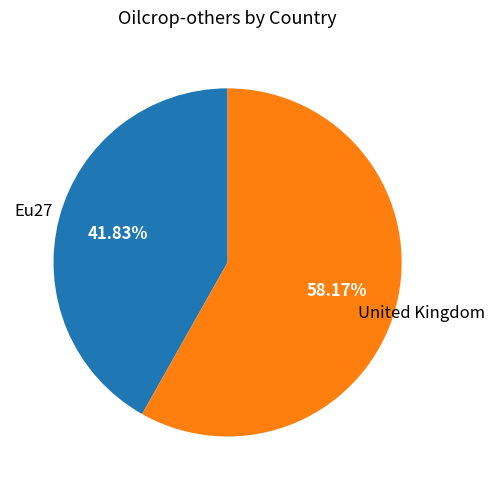

Count the number of slices in the pie.

2